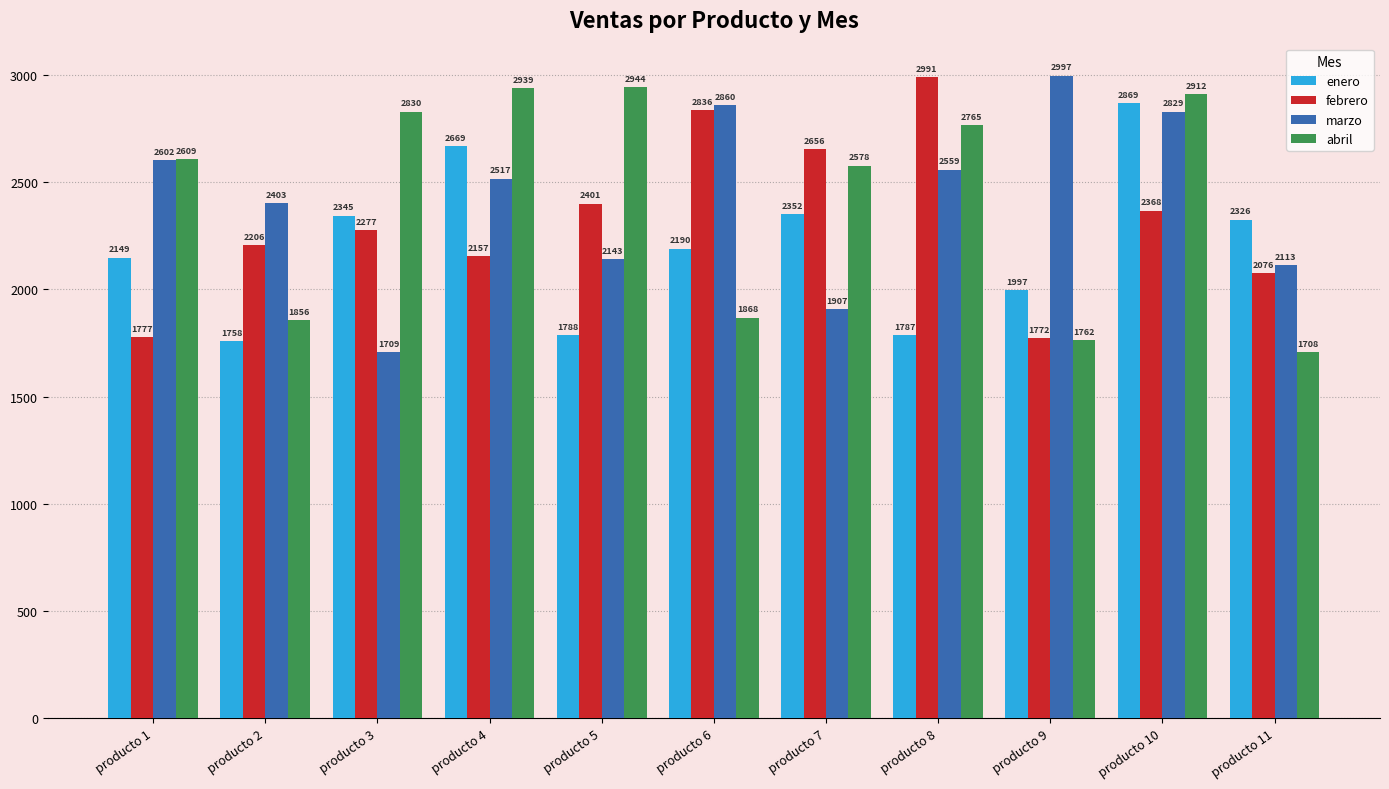

At which category does the chart reach its peak across all series?

producto 9